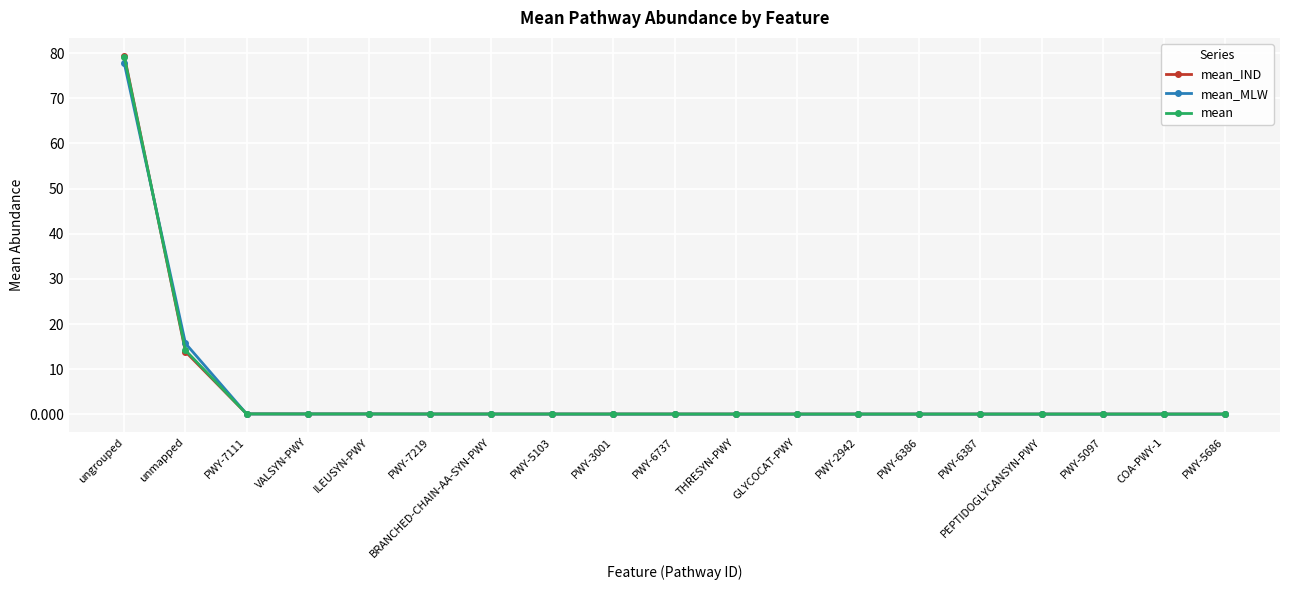

At which label is mean_MLW closest to 38?

unmapped